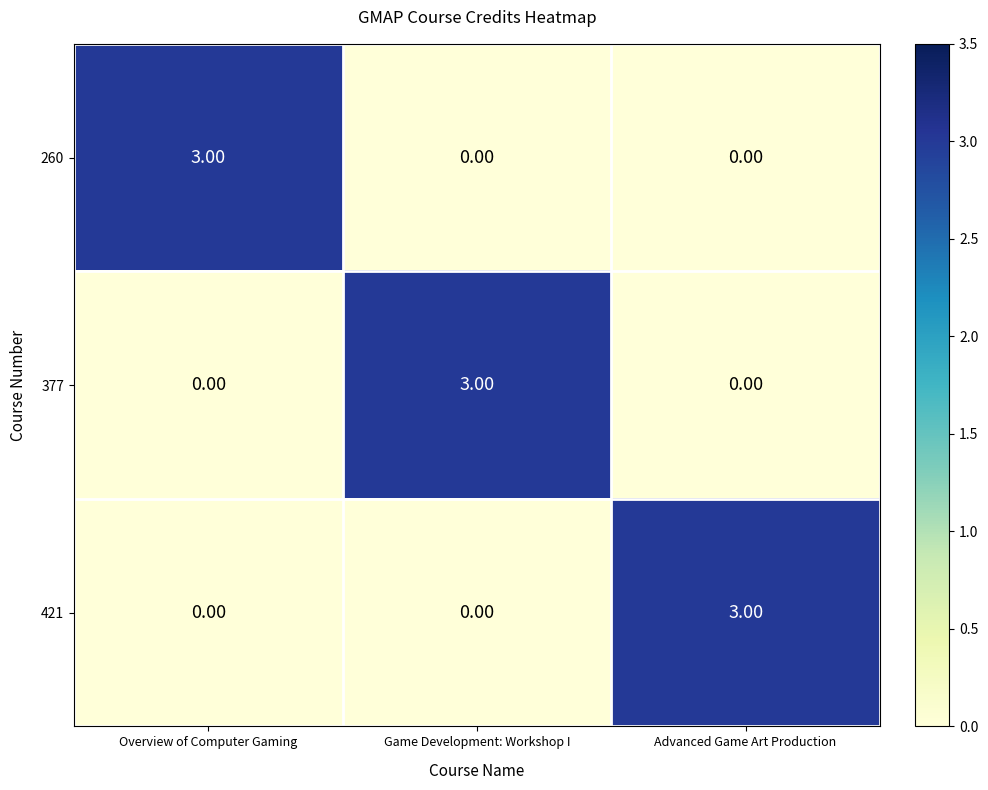

What is the spread (max minus min) of values at Overview of Computer Gaming?

3